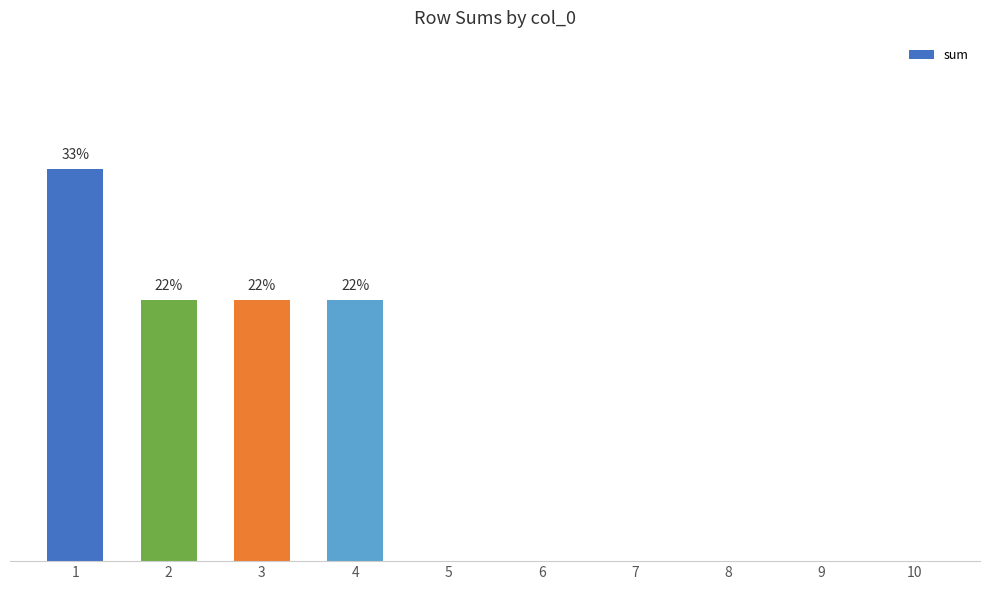

What is the change in value from 2 to 8?

-2